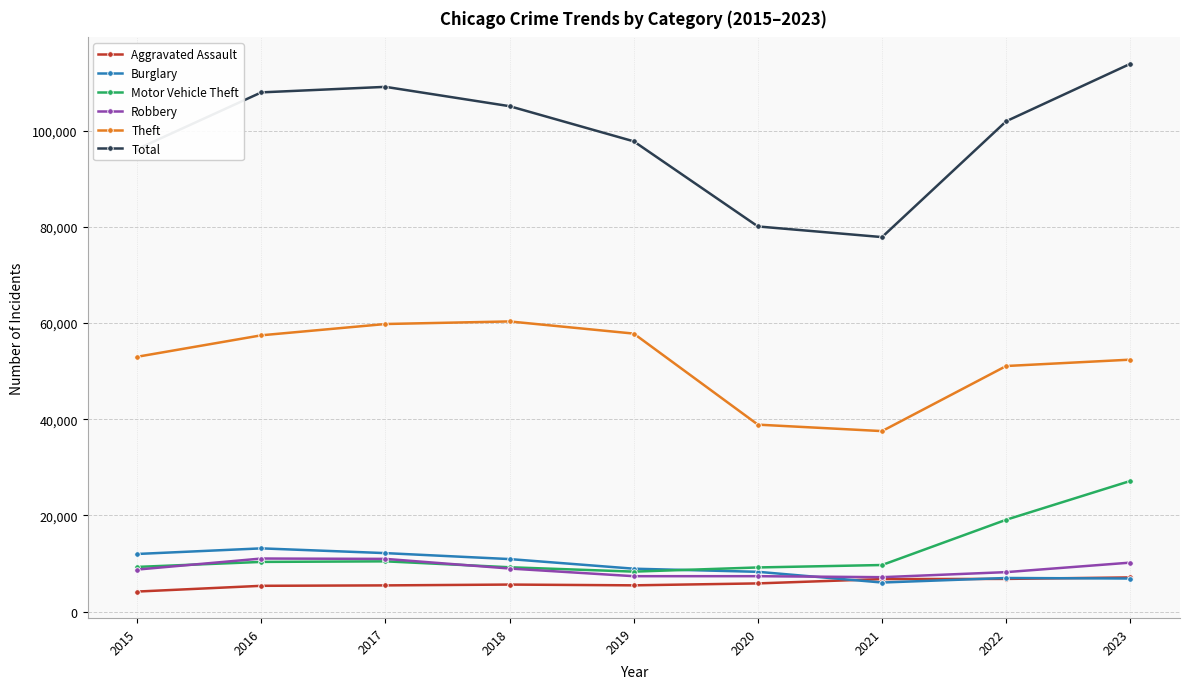

What is the difference between the highest and lowest values at 2016?

102595